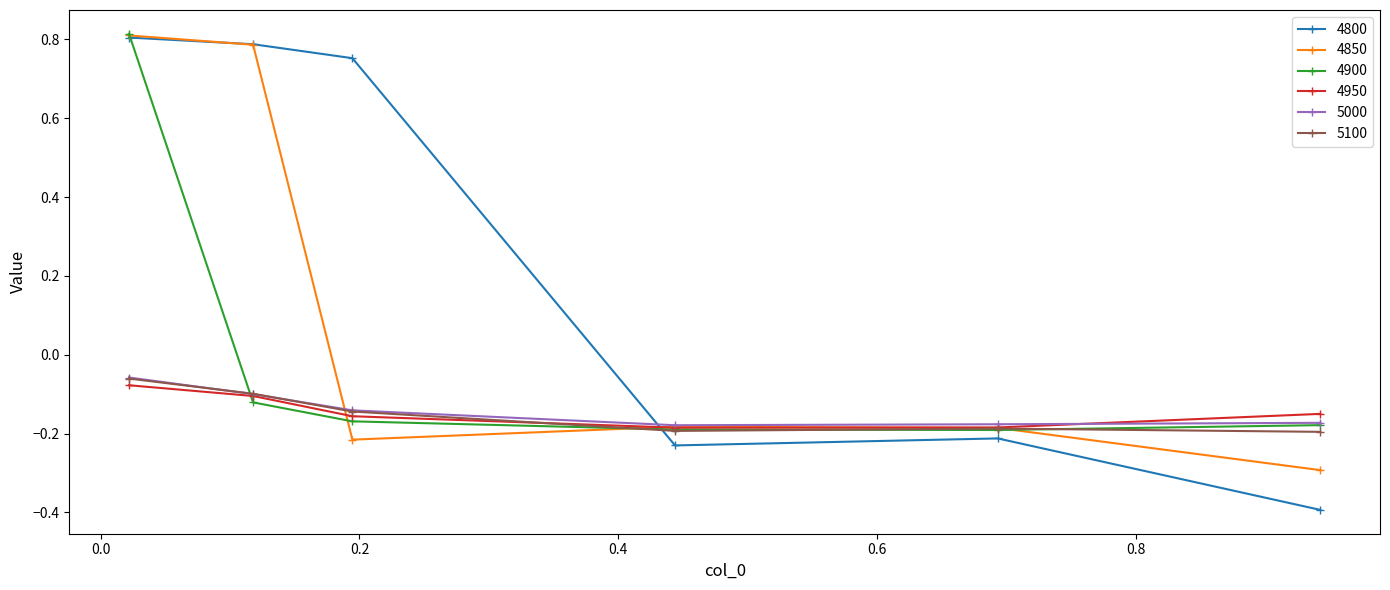

True or false: 5000 has more than 1 interior local peaks.

False